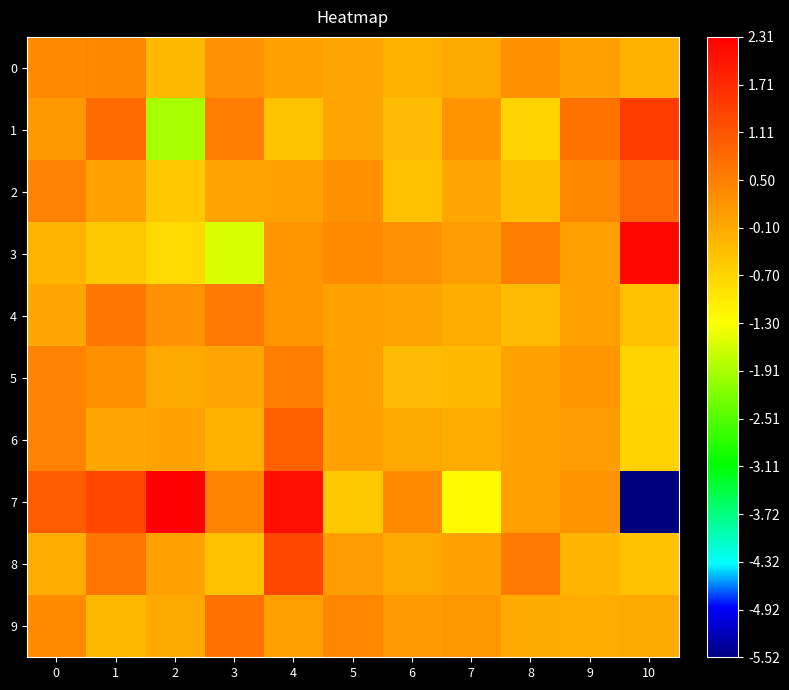

Reading left to right, what are all the values shown in this chart?

0: 0=0.4	1=0.4	2=-0.3	3=0.2	4=0.1	5=-0.1	6=-0.2	7=-0.1	8=0.3	9=0.0	10=-0.2
1: 0=0.1	1=0.8	2=-1.9	3=0.5	4=-0.4	5=-0.0	6=-0.4	7=0.2	8=-0.7	9=0.7	10=1.4
2: 0=0.5	1=0.0	2=-0.5	3=-0.0	4=0.0	5=0.3	6=-0.4	7=-0.1	8=-0.4	9=0.4	10=0.8
3: 0=-0.2	1=-0.5	2=-0.8	3=-1.5	4=0.2	5=0.3	6=0.2	7=0.1	8=0.5	9=0.0	10=2.2
4: 0=-0.0	1=0.6	2=0.2	3=0.6	4=0.2	5=0.0	6=-0.0	7=-0.1	8=-0.3	9=0.0	10=-0.4
5: 0=0.5	1=0.3	2=-0.1	3=-0.0	4=0.5	5=0.0	6=-0.4	7=-0.3	8=0.0	9=0.2	10=-0.7
6: 0=0.5	1=-0.1	2=0.0	3=-0.2	4=1.0	5=0.0	6=-0.1	7=-0.1	8=0.0	9=0.1	10=-0.7
7: 0=1.0	1=1.3	2=2.3	3=0.4	4=2.1	5=-0.5	6=0.3	7=-1.2	8=0.0	9=0.2	10=-5.5
8: 0=-0.1	1=0.7	2=0.0	3=-0.4	4=1.3	5=0.1	6=-0.1	7=0.0	8=0.6	9=-0.2	10=-0.4
9: 0=0.3	1=-0.3	2=-0.1	3=0.7	4=0.0	5=0.4	6=0.1	7=0.2	8=-0.1	9=-0.1	10=-0.1